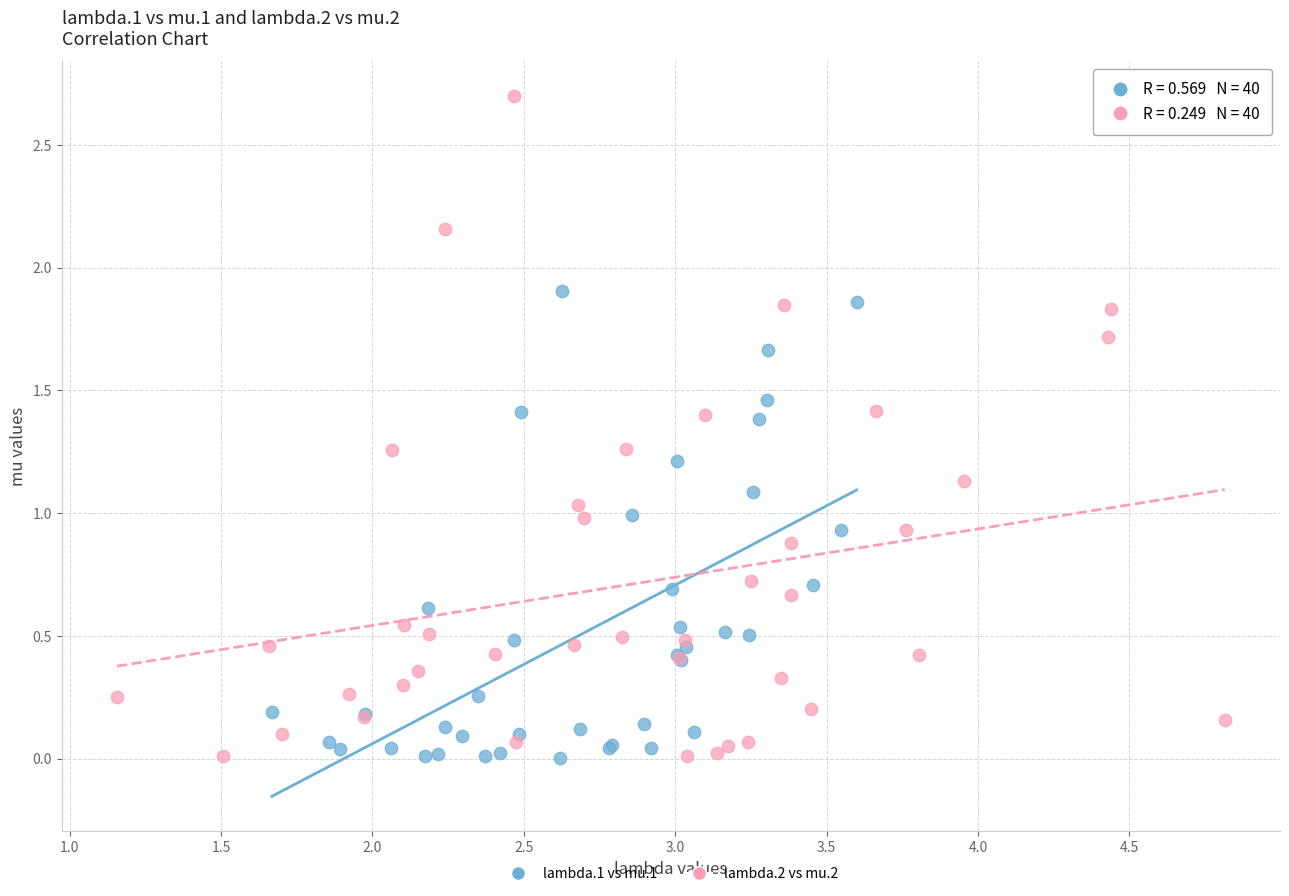

Which series reaches the maximum Y coordinate?

lambda.2 vs mu.2